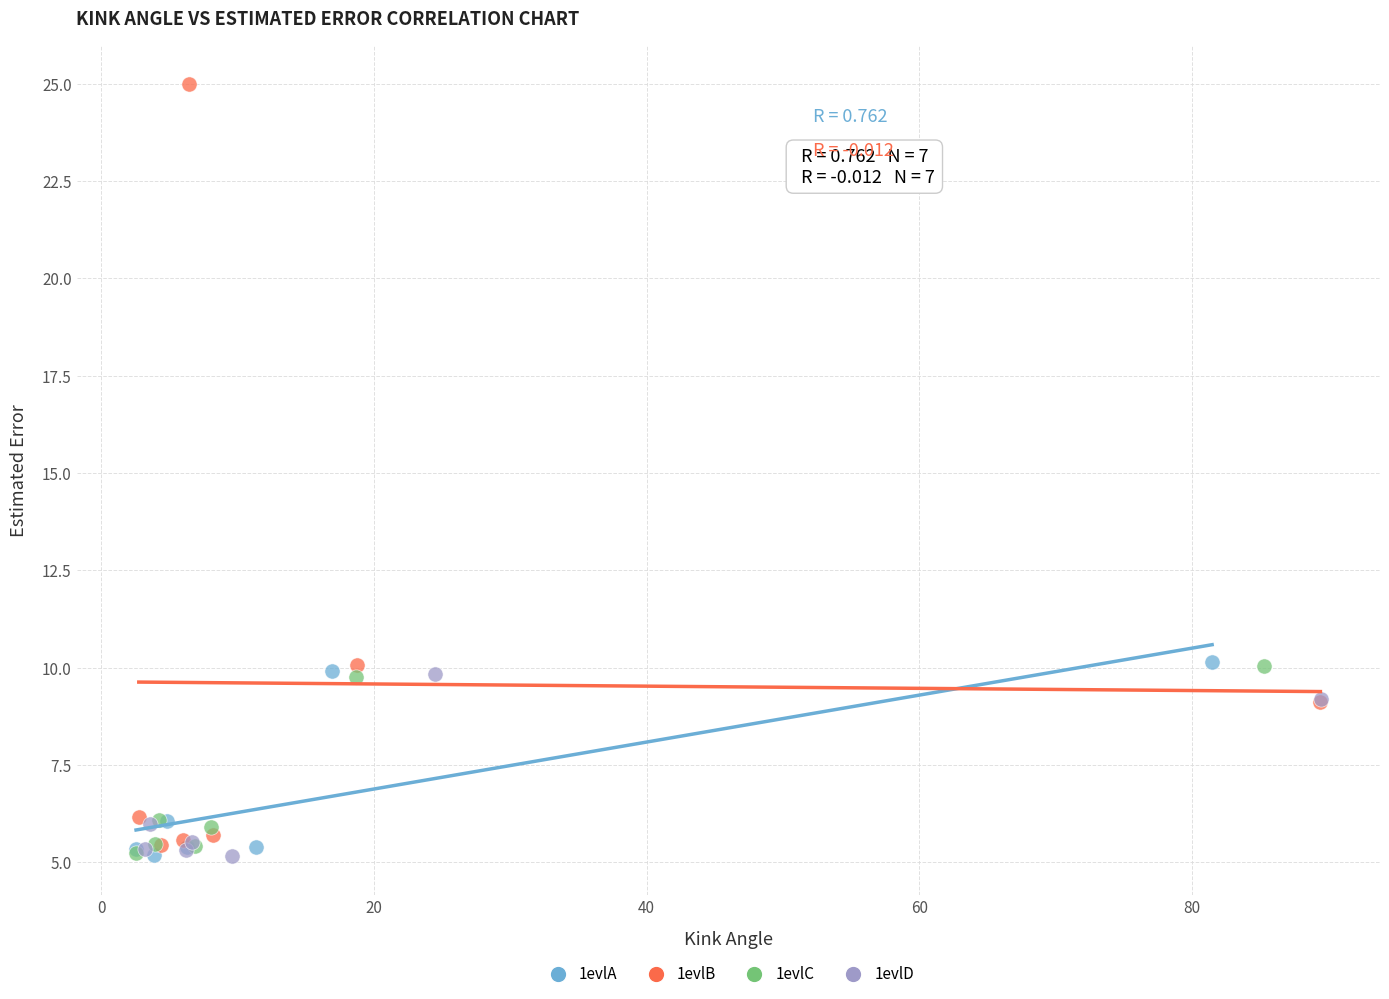

Which series contains the highest Y value?

1evlB